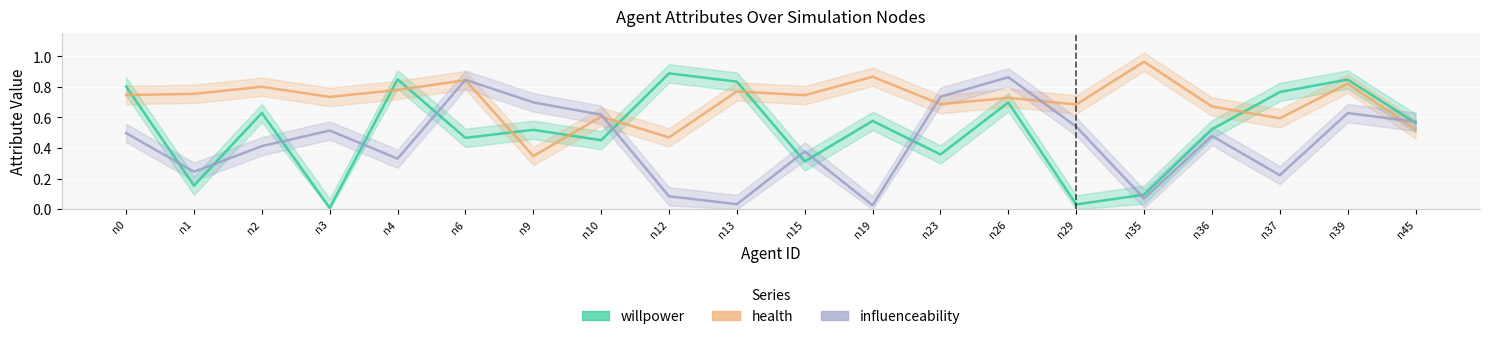

What is the value of the health point at the 2nd from the left?

0.8